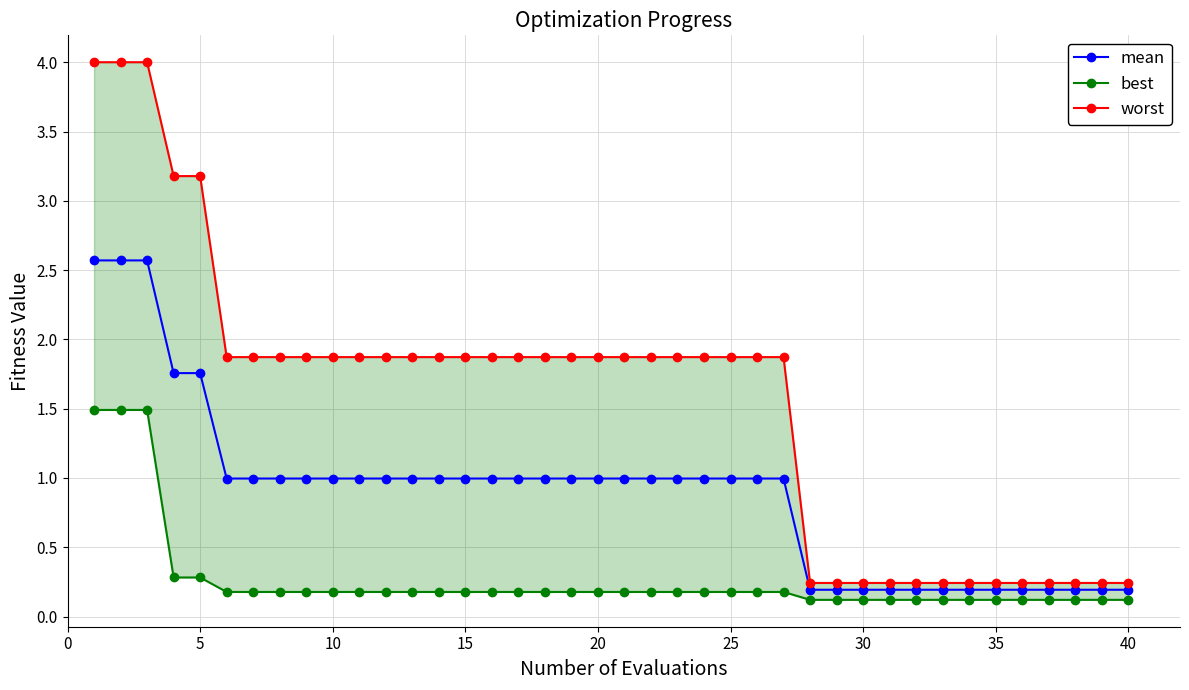

What is the value of the best point at the 15th from the left?

0.2